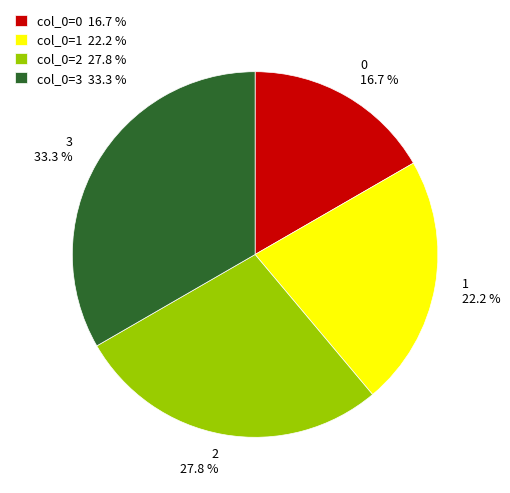

What percentage is NOT represented by col_0=0 16.7 %?

83.3%